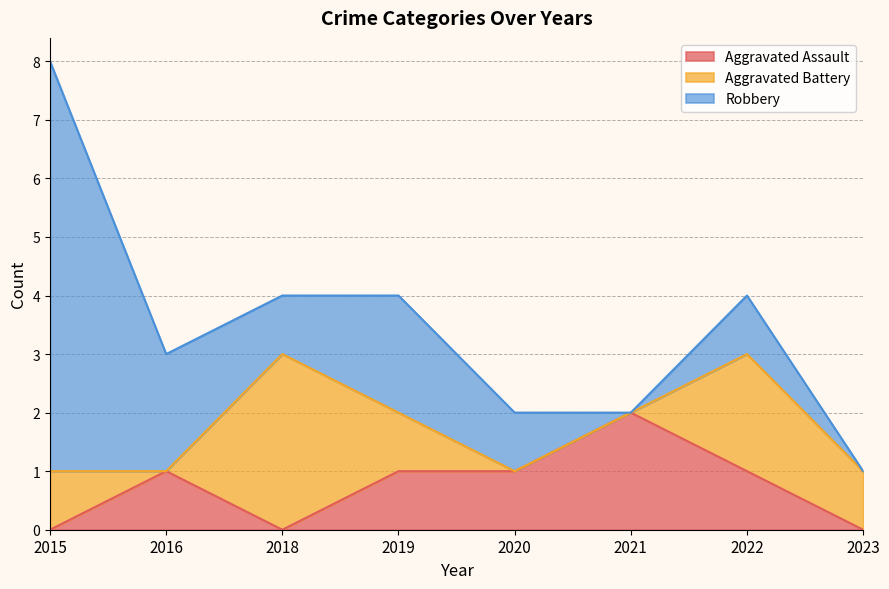

Which series ends up on top after the final intersection of Aggravated Battery and Aggravated Assault?

Aggravated Battery